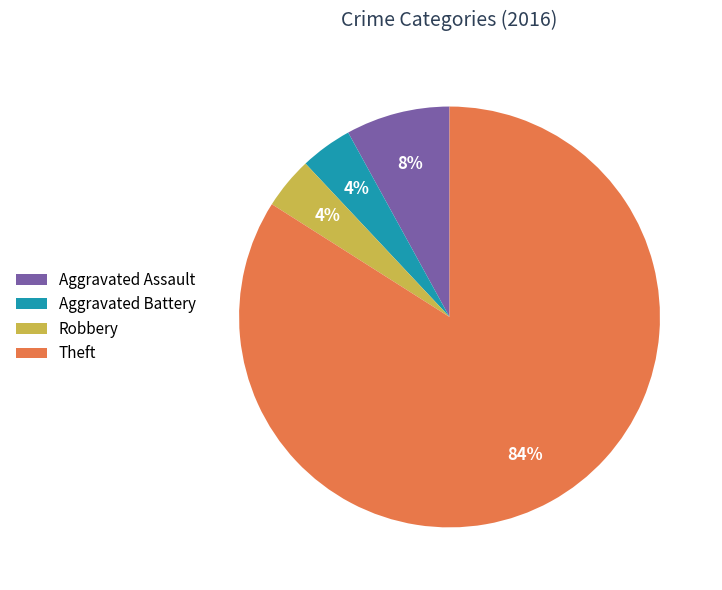

Is Aggravated Assault the majority of the pie?

No